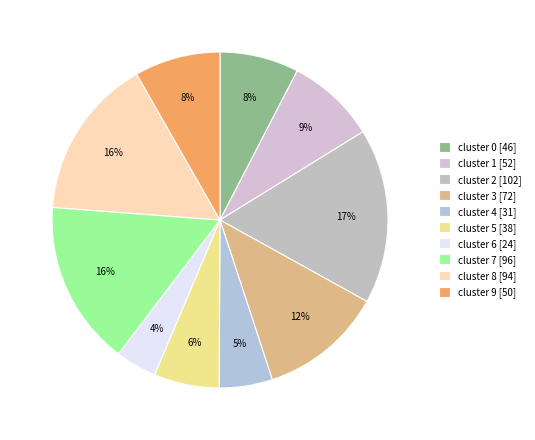

Which slice is the largest?

cluster 2 [102]